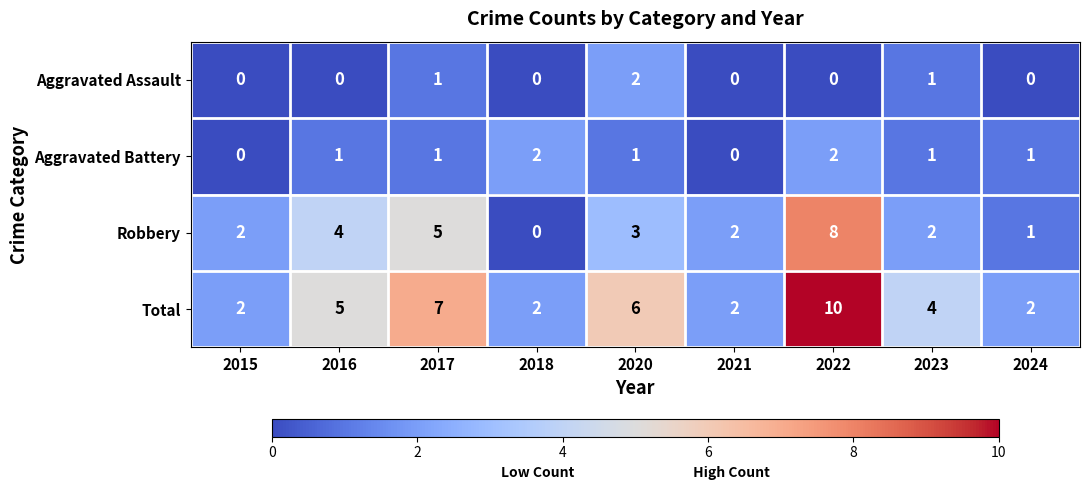

Is it true that Robbery equals 1 at 2015?

False